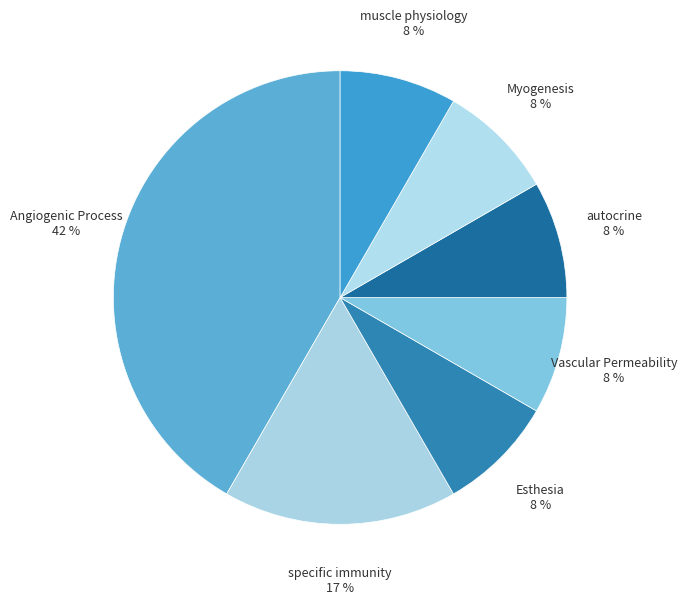

True or false: Esthesia accounts for 8% of the total.

True